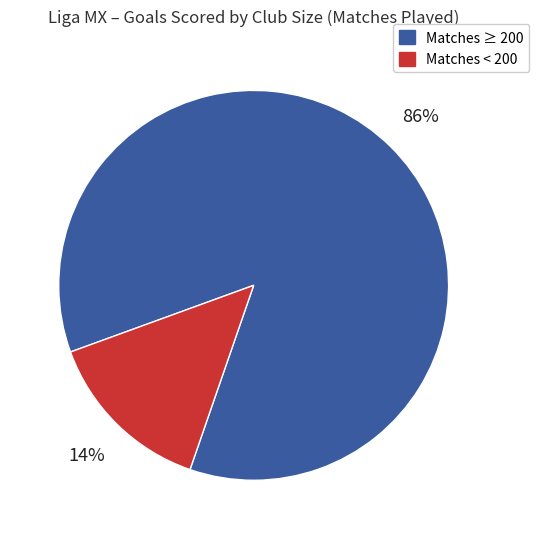

To the nearest percent, what is the difference between the largest and smallest slice percentages?

72%